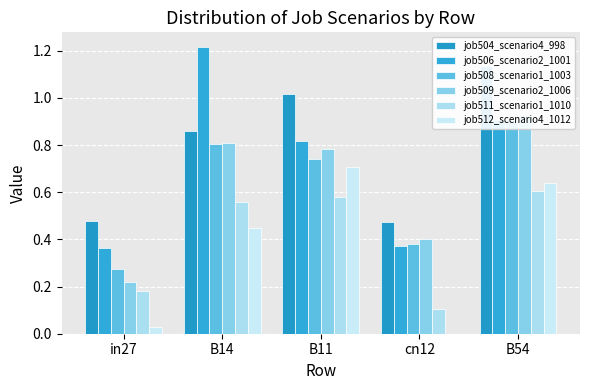

Reading right to left, list all the values displayed in this chart.

job504_scenario4_998: B54=1.1	cn12=0.5	B11=1.0	B14=0.9	in27=0.5
job506_scenario2_1001: B54=0.9	cn12=0.4	B11=0.8	B14=1.2	in27=0.4
job508_scenario1_1003: B54=0.9	cn12=0.4	B11=0.7	B14=0.8	in27=0.3
job509_scenario2_1006: B54=0.9	cn12=0.4	B11=0.8	B14=0.8	in27=0.2
job511_scenario1_1010: B54=0.6	cn12=0.1	B11=0.6	B14=0.6	in27=0.2
job512_scenario4_1012: B54=0.6	cn12=0.0	B11=0.7	B14=0.4	in27=0.0